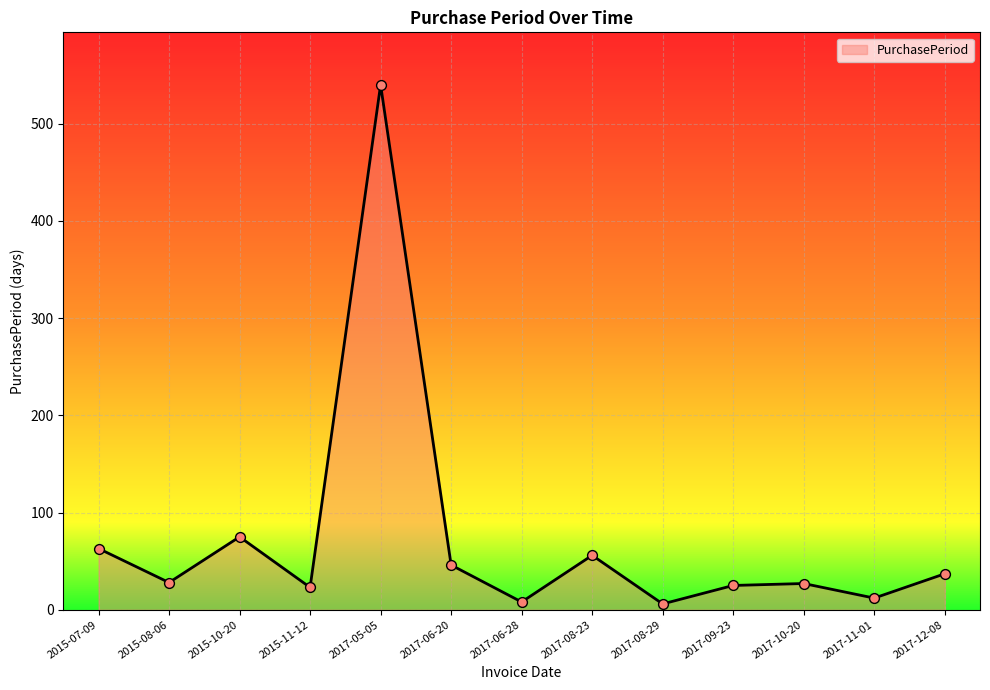

What is the ratio of the value at 2017-12-08 to the value at 2017-08-29?

6.2